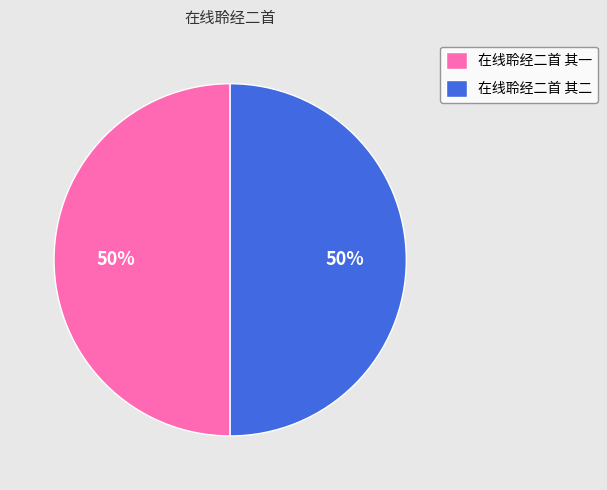

Is it true that 在线聆经二首 其二 is 50% of the pie?

True